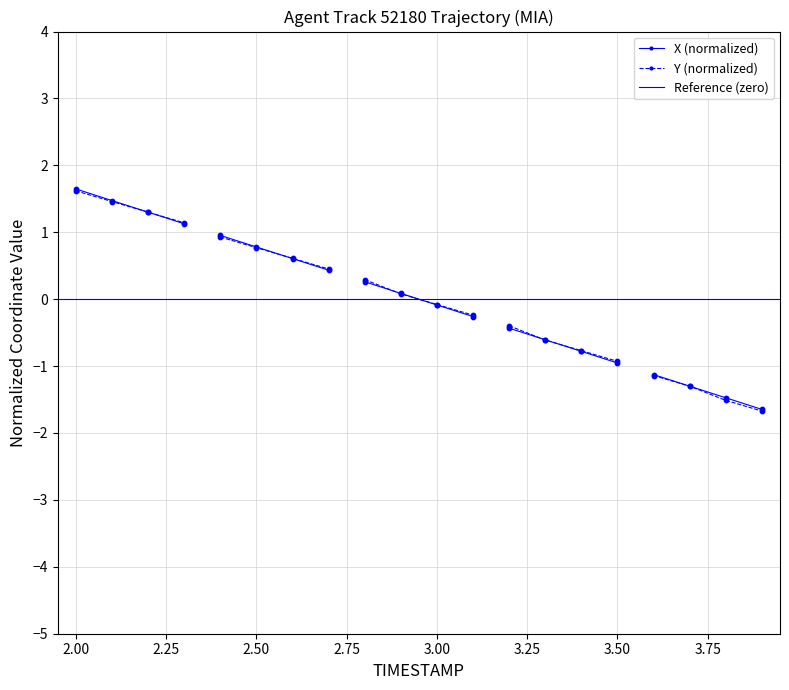

At how many categories does at least one series exceed 1?

4